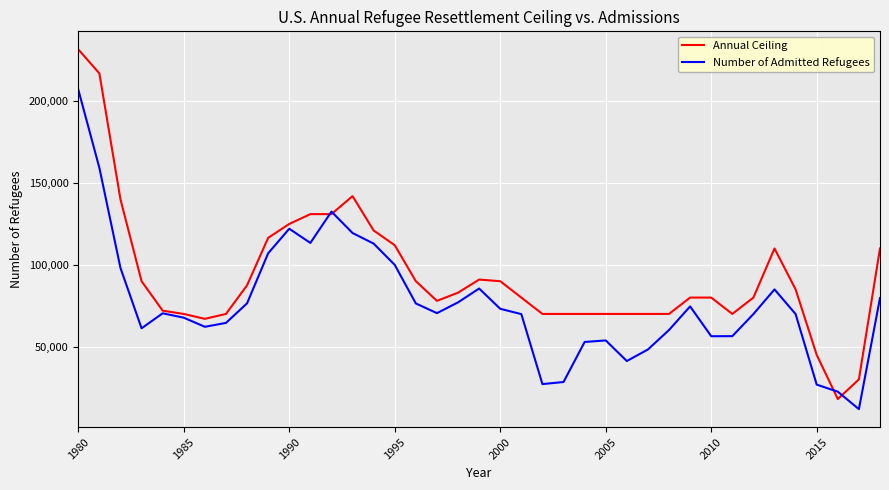

List the series in order of their peak value, lowest first.

Number of Admitted Refugees, Annual Ceiling